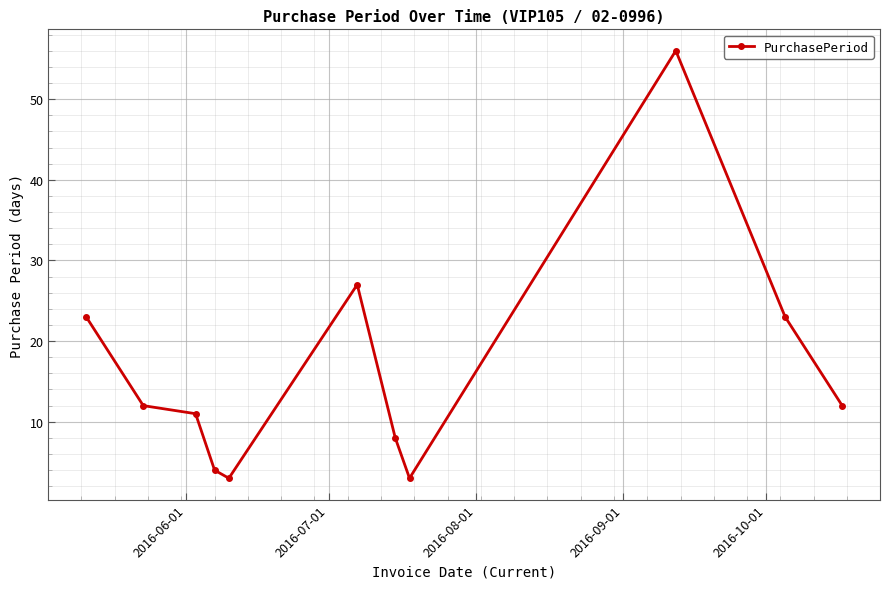

How many values are below 12?

5